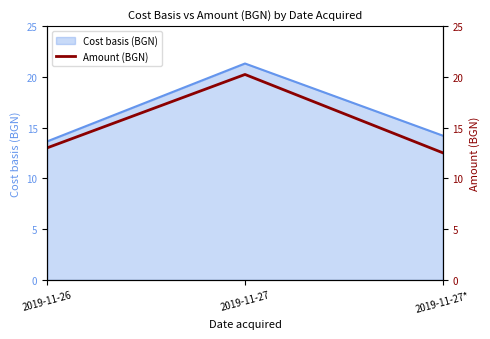

Approximately how many times larger is the value at 2019-11-27* compared to 2019-11-26?

1.0